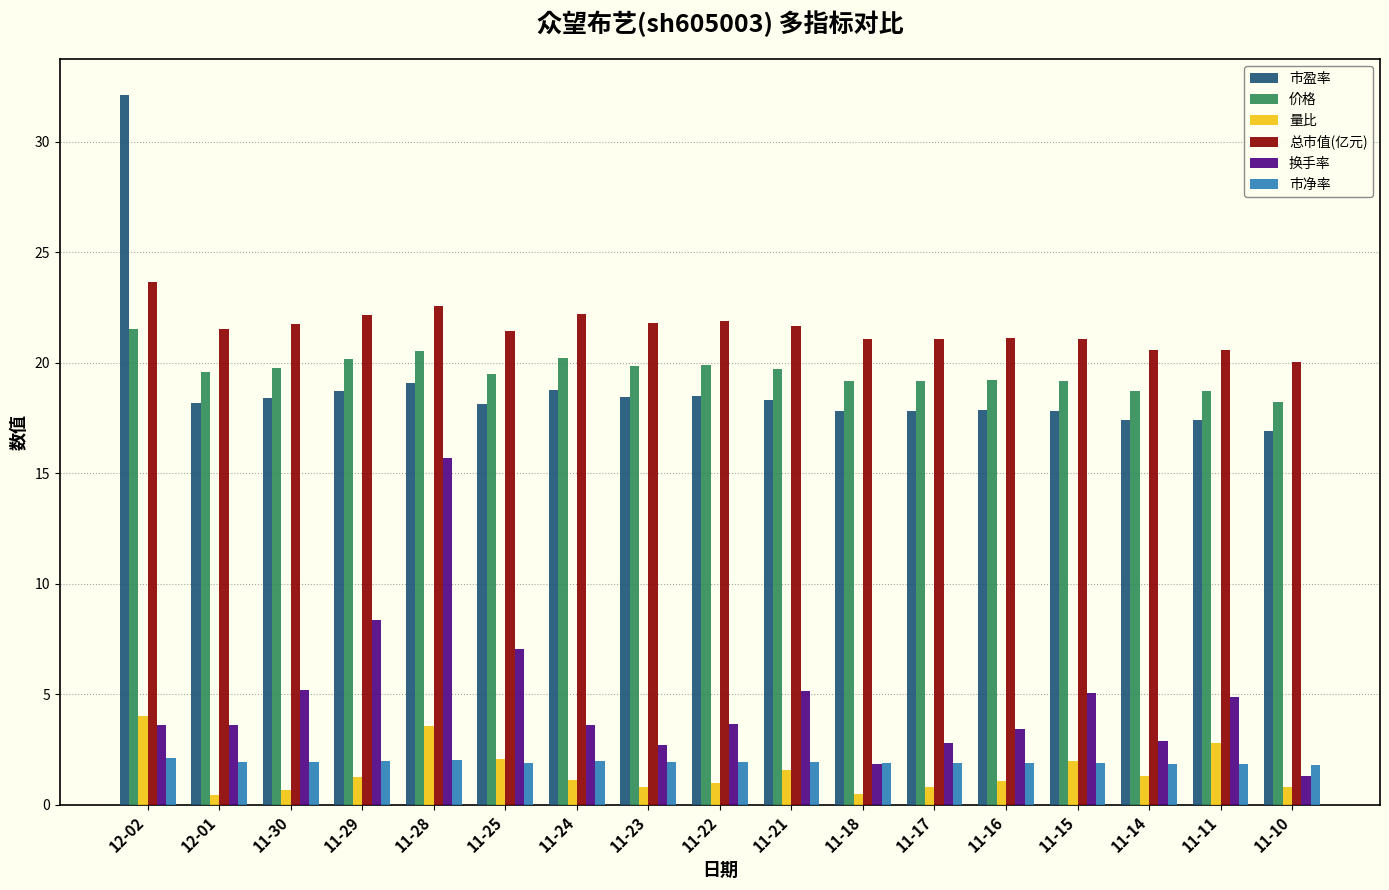

What is the difference between the maximum and minimum values in the 换手率 series?

14.4